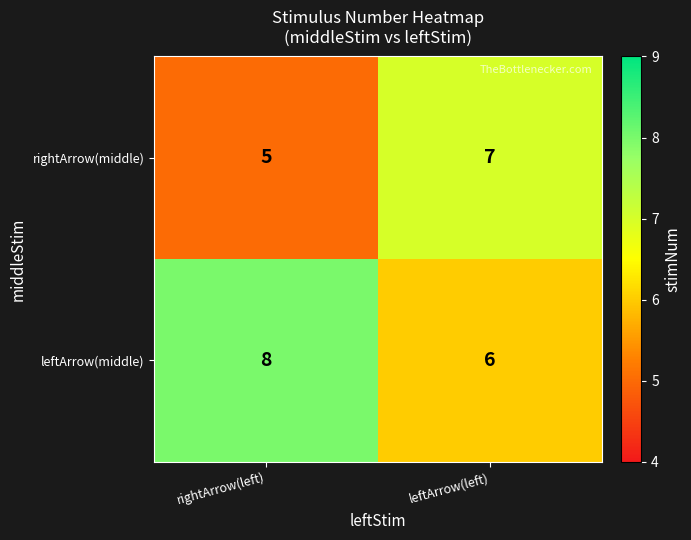

At which label is rightArrow(middle) closest to 6?

rightArrow(left)